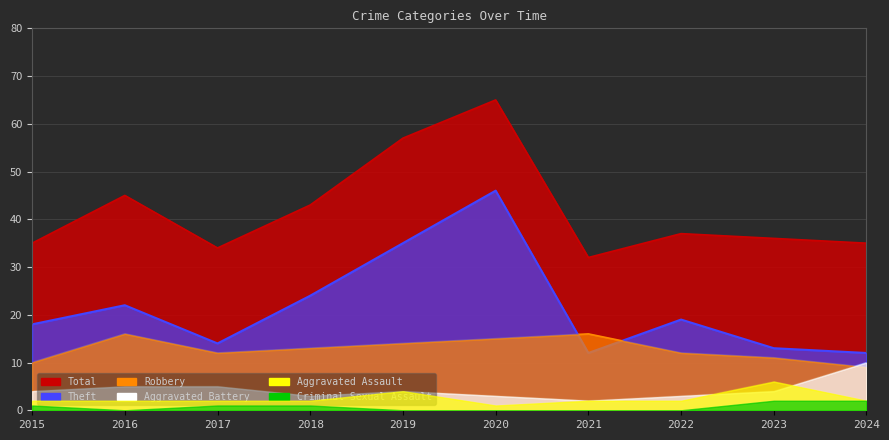

Which has a higher value, 2024 or 2015?

2024